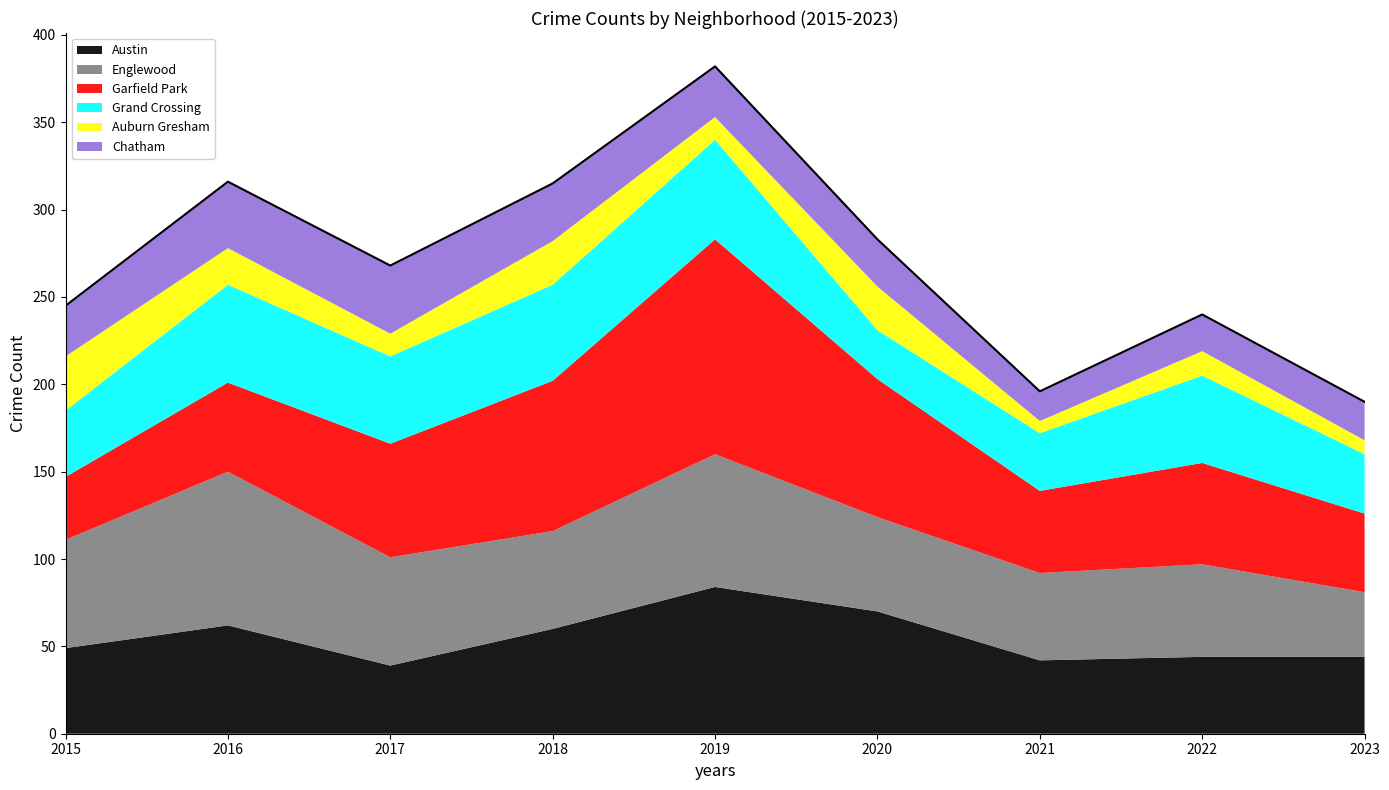

At which label is Chatham closest to 28?

2015